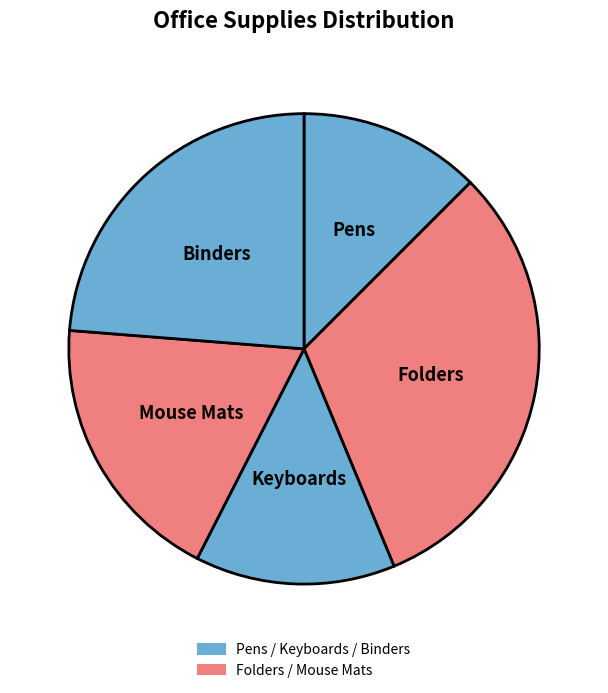

Do Folders and Pens together represent more than half of the pie?

No